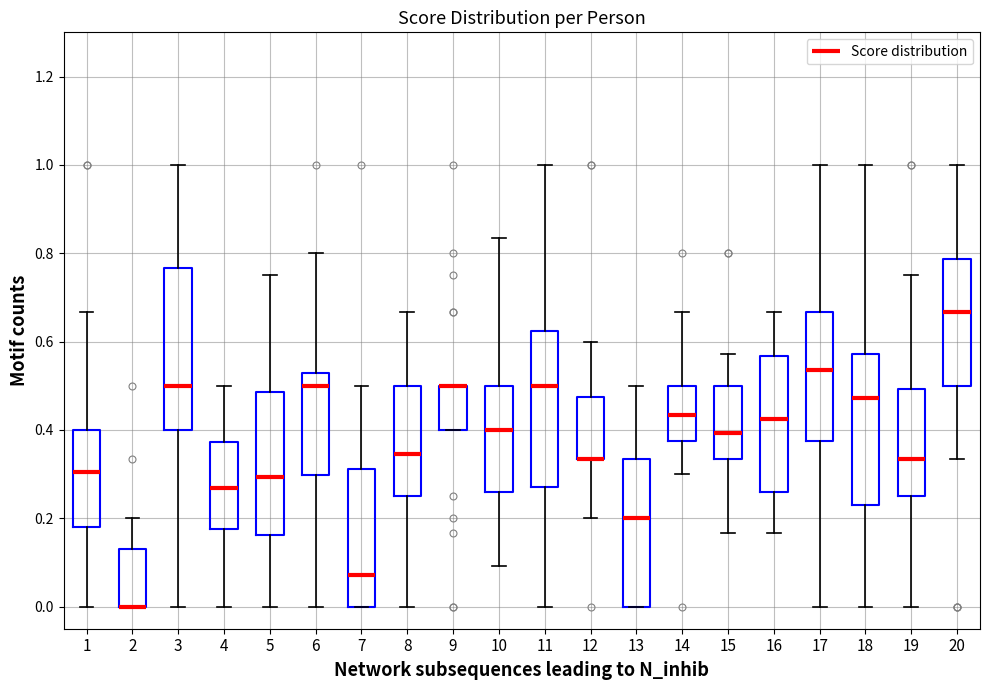

Where is the upper edge of the box at x = 12 on the y-axis? The values are not printed on the chart, so give them approximately, as read against the axis.

0.48